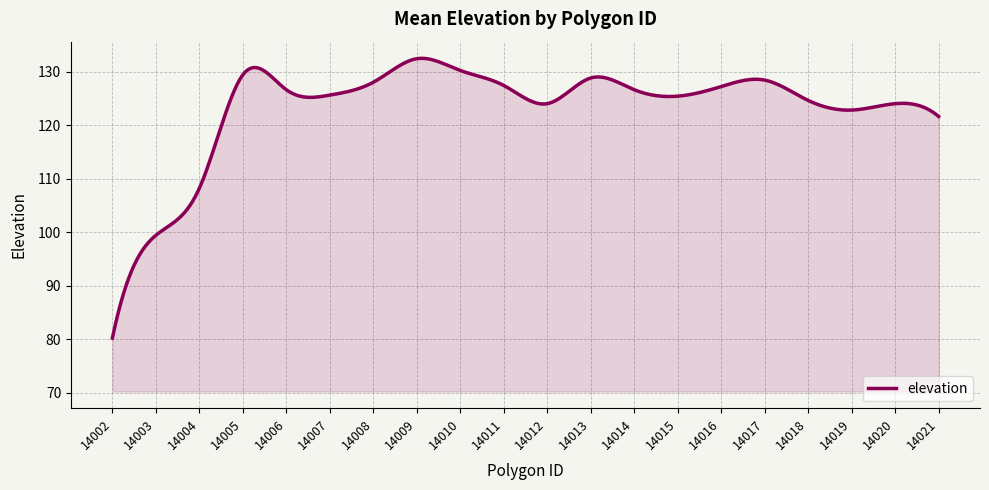

What is the difference between the maximum and minimum values?

52.3